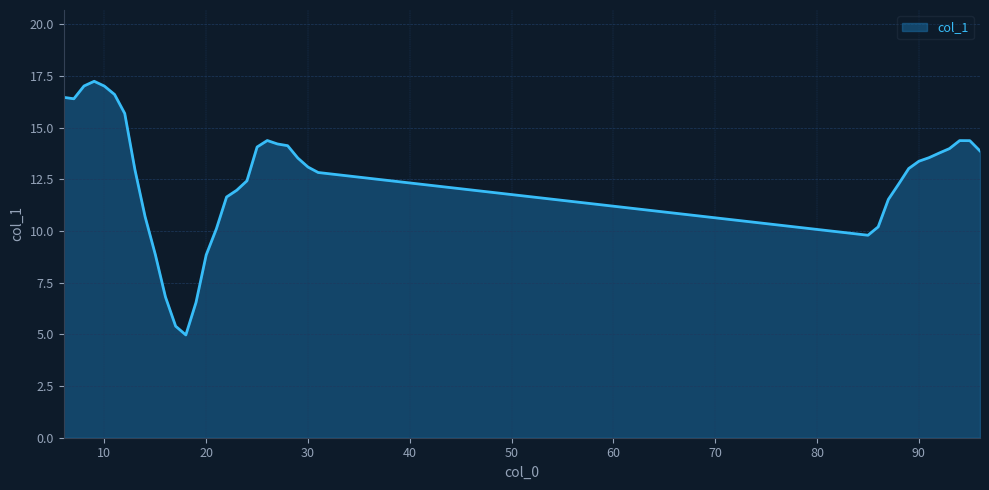

What is the minimum value shown in the chart?

5.0